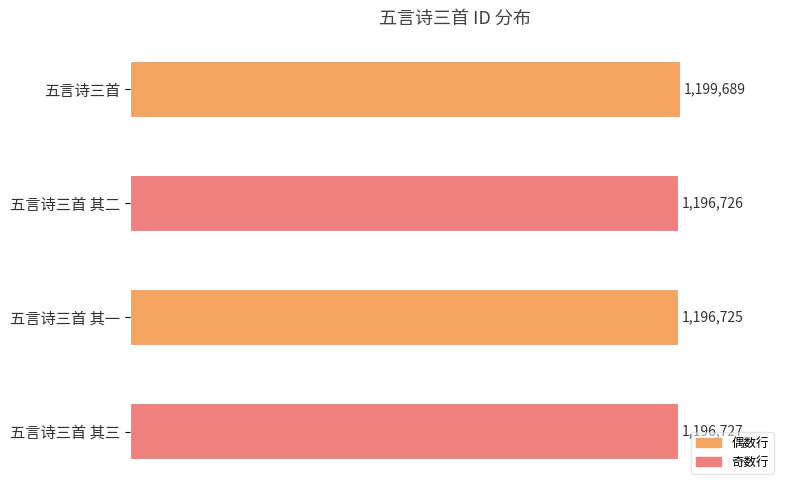

List the labels in order of value, smallest first.

五言诗三首 其一, 五言诗三首 其二, 五言诗三首 其三, 五言诗三首